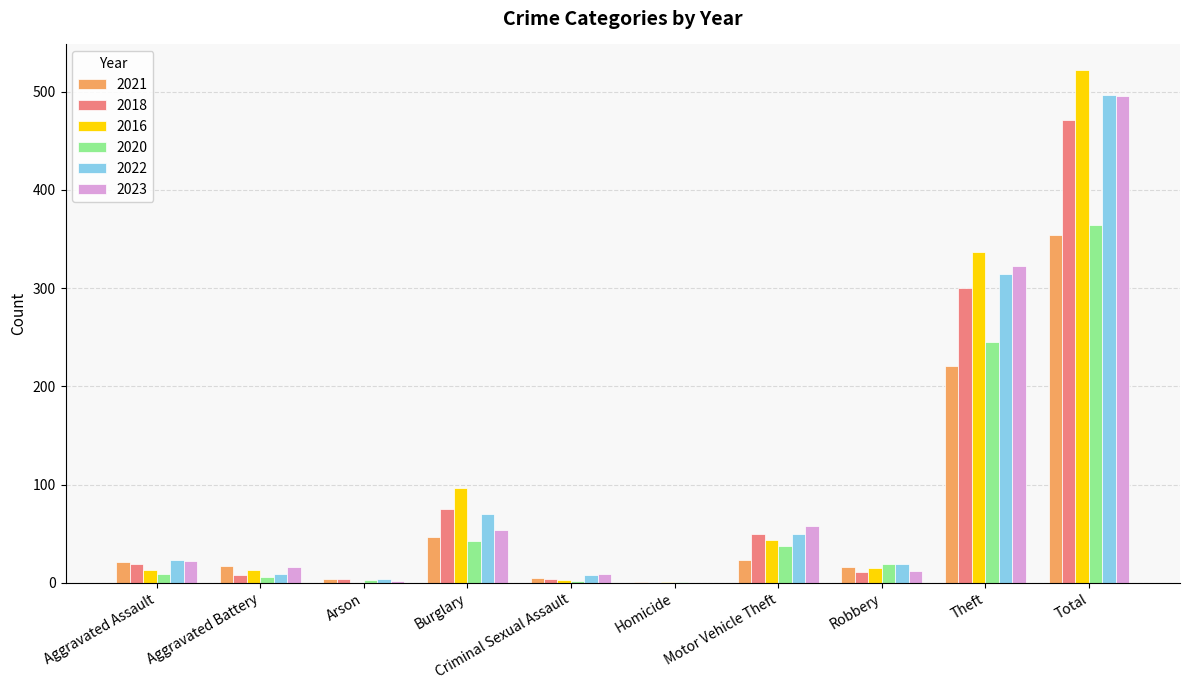

True or false: 2023 has a value of 323 at Theft.

True